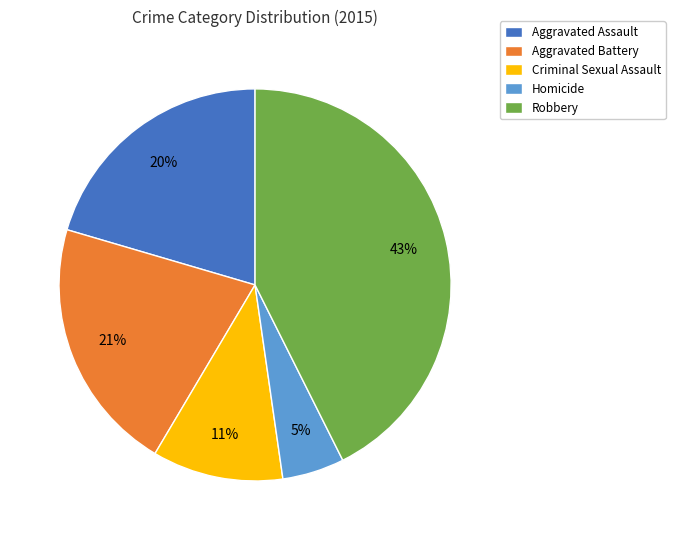

To the nearest percent, what portion does Aggravated Battery represent?

21%